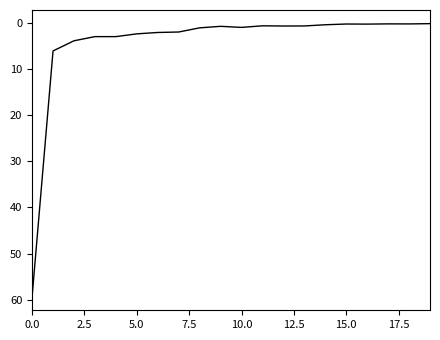

What is the sum of all values?

88.4